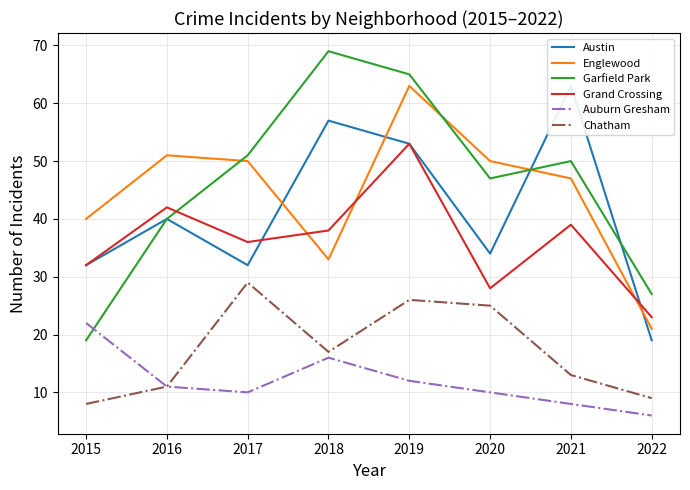

What is the difference between the highest and lowest values at 2017?

41